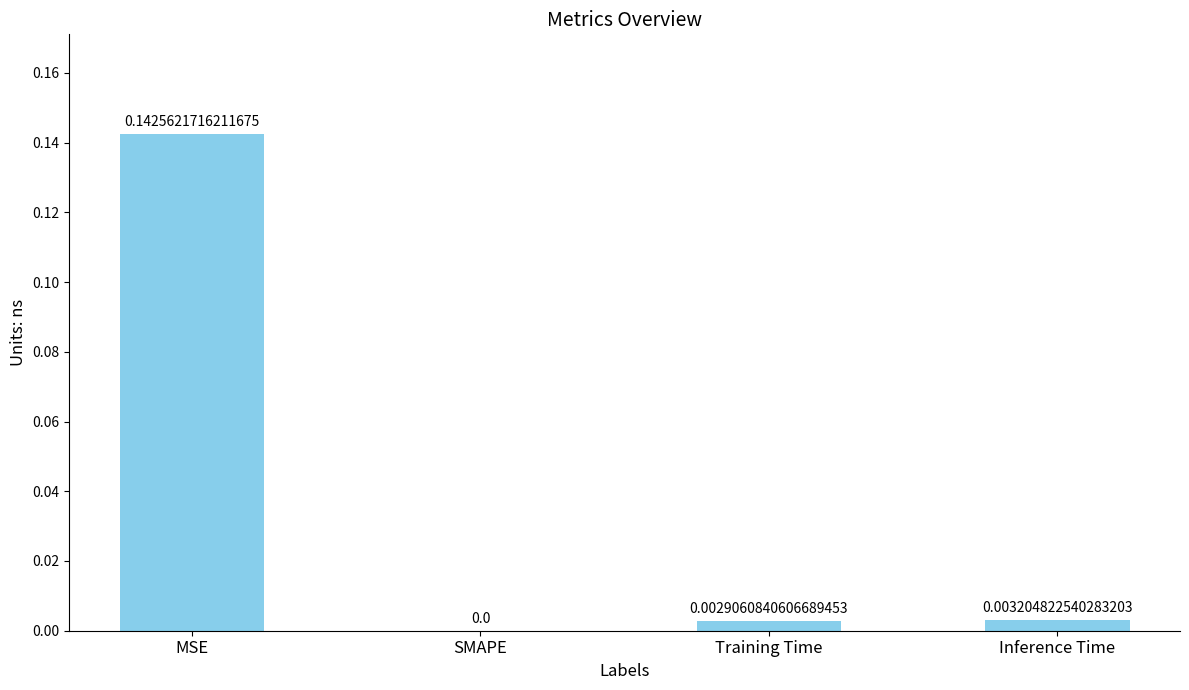

Which has a higher value, Training Time or MSE?

MSE